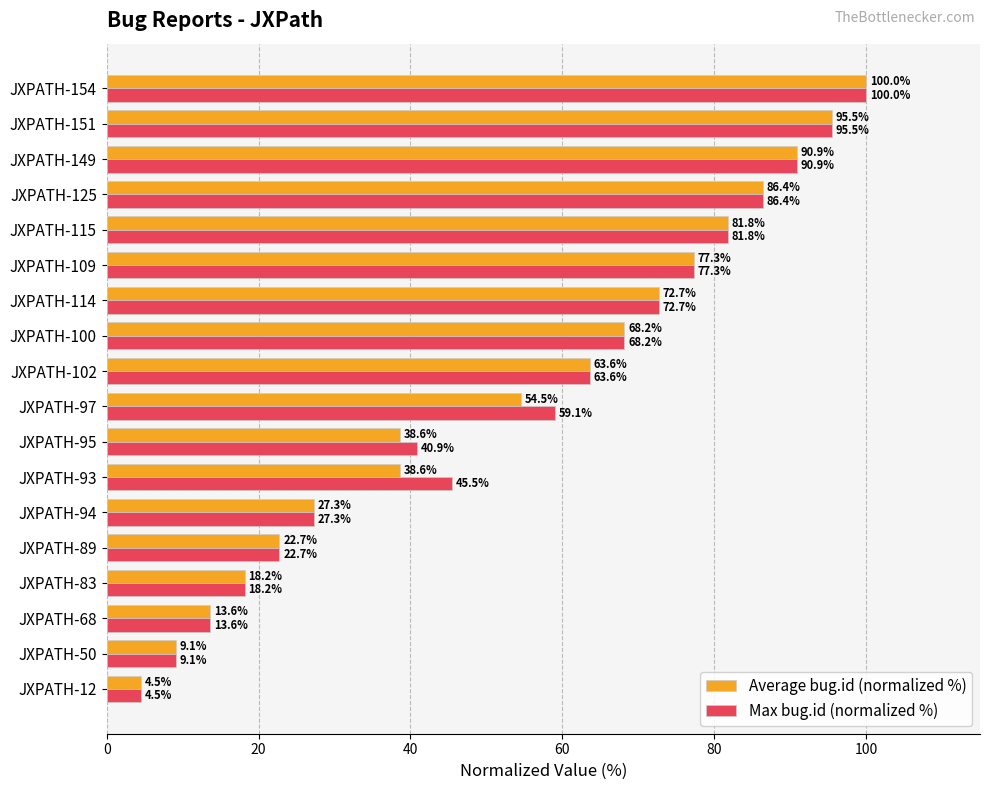

Which series has the largest total across all categories?

Max bug.id (normalized %)